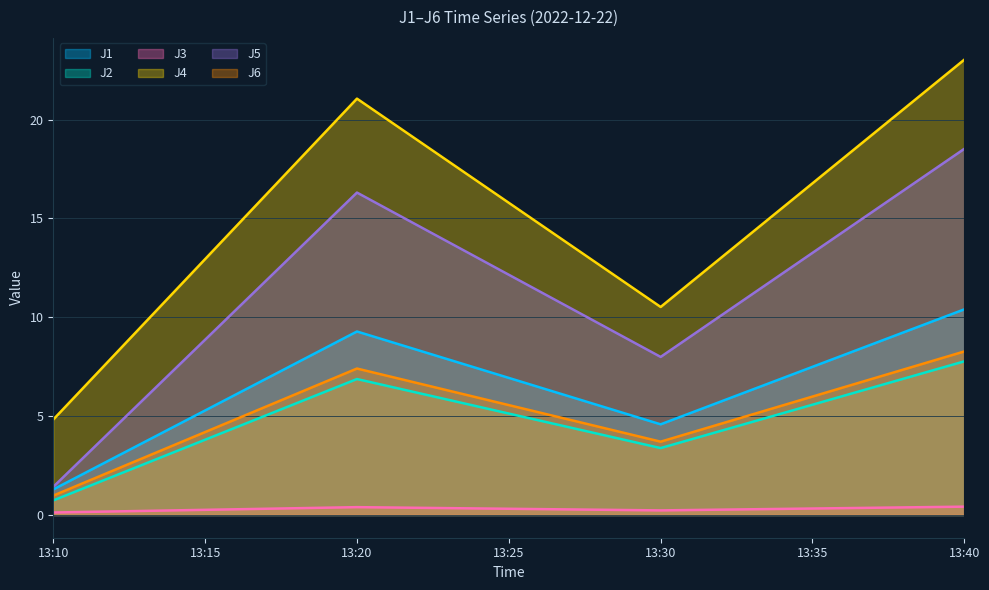

Read the J5 value at 13:40.

18.5